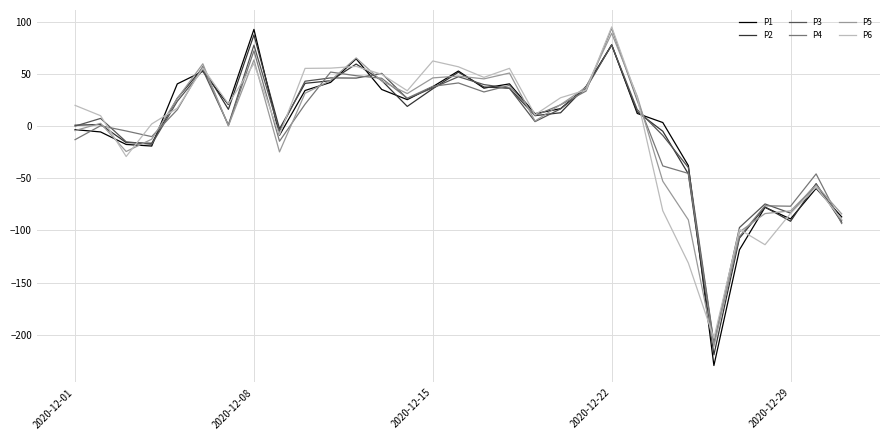

Which series has the widest spread of values?

P1